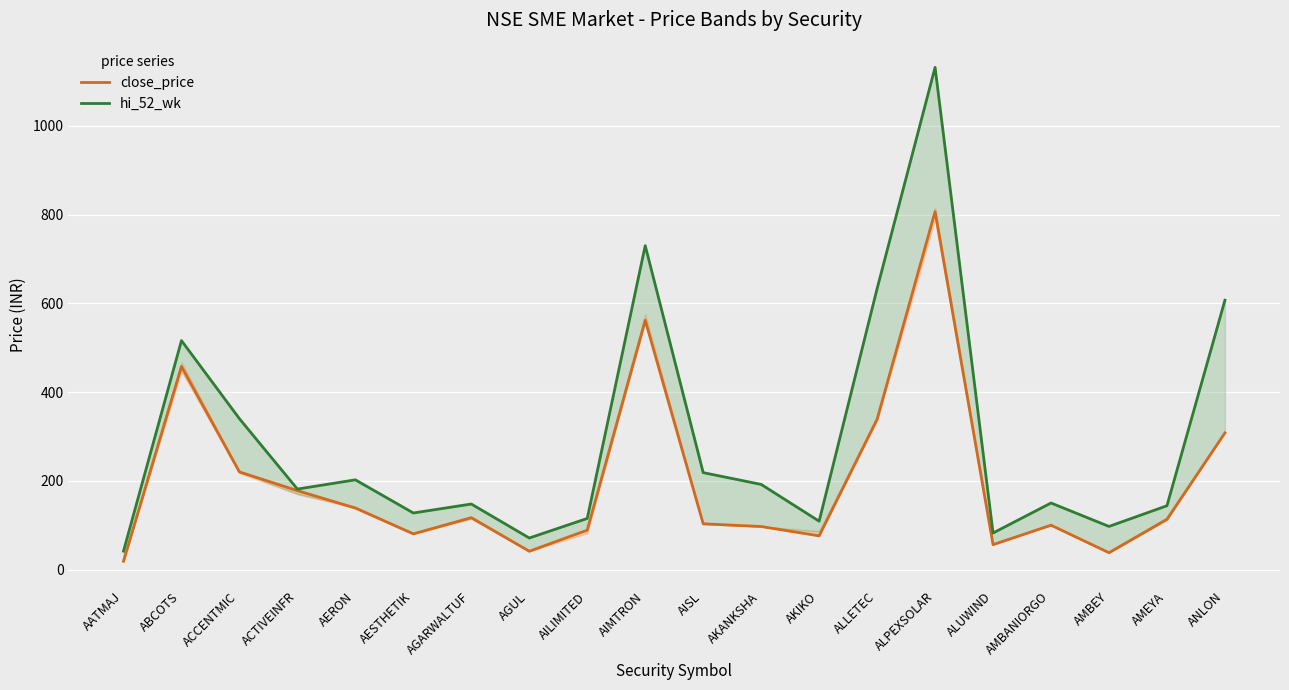

Which series has the largest range (max minus min)?

hi_52_wk